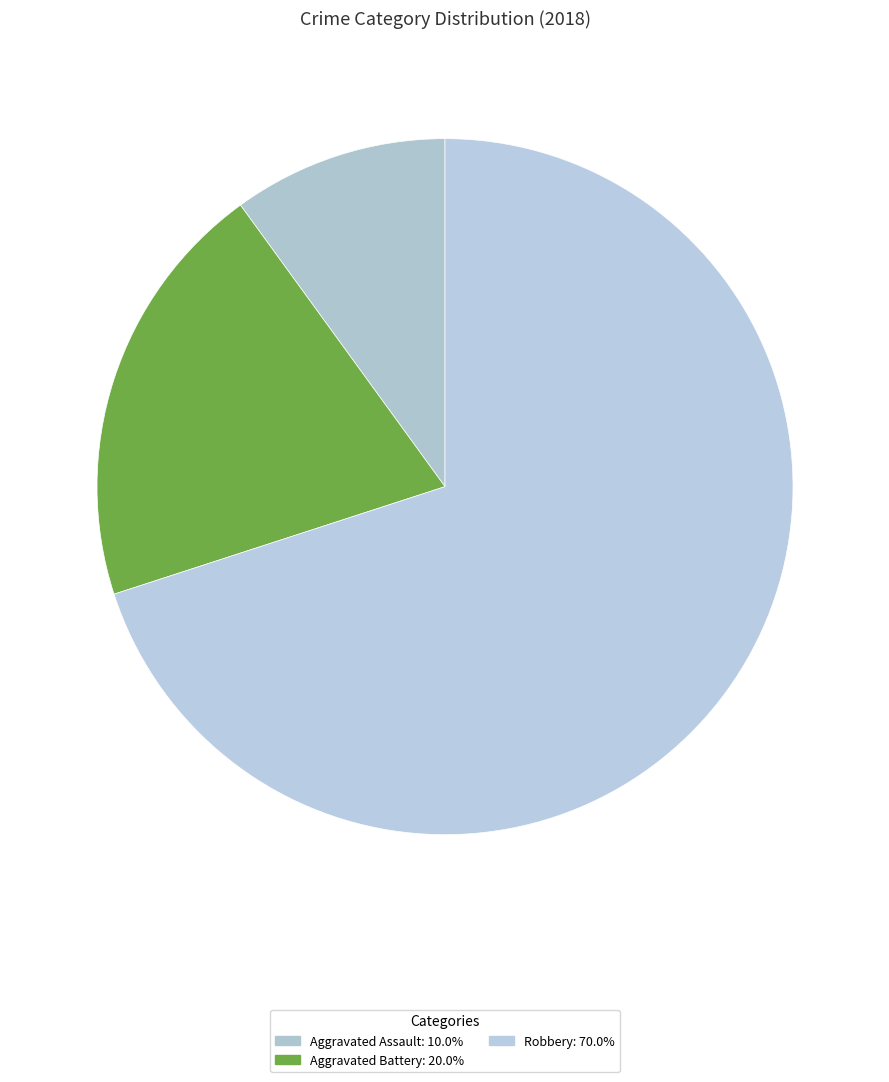

Which slice is the largest?

Robbery